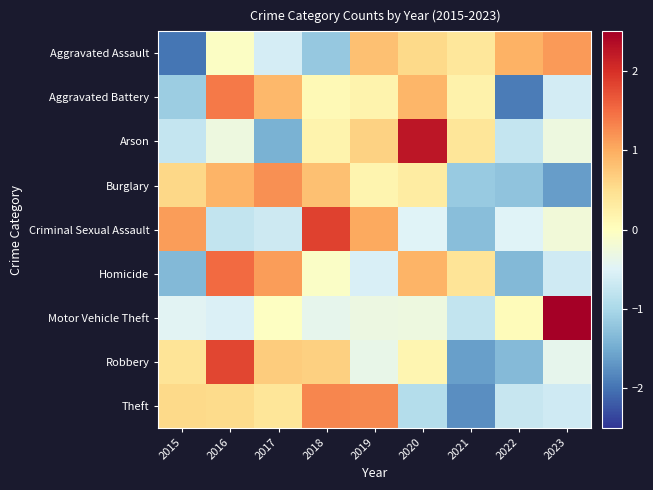

How many series are shown in this chart?

9